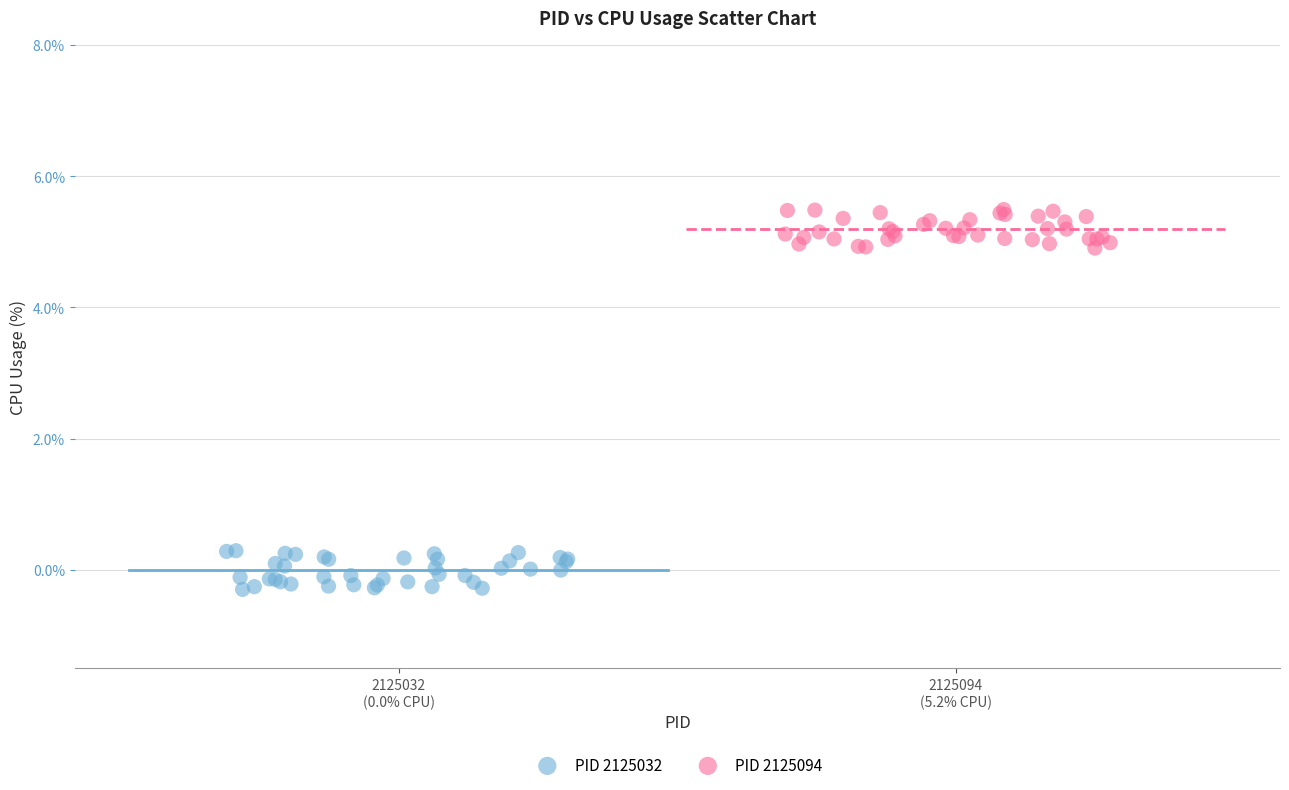

Which series contains the lowest Y value?

PID 2125032